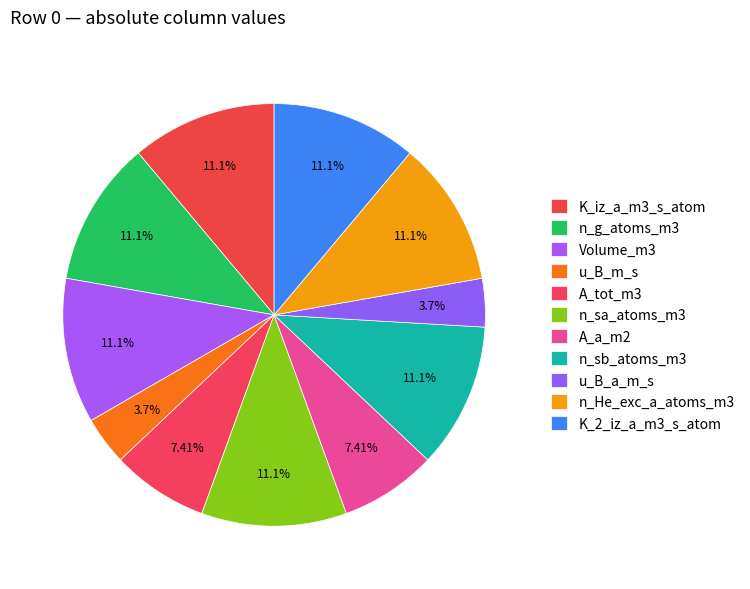

Count the number of slices in the pie.

11